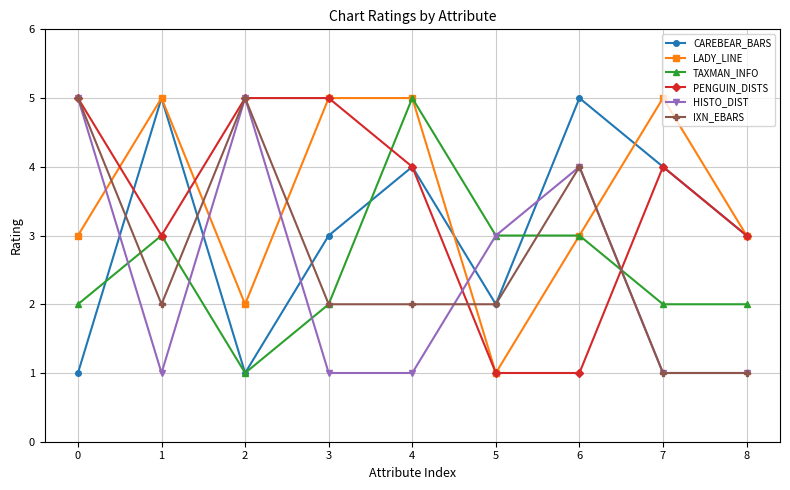

What is the difference between the maximum and minimum values in the IXN_EBARS series?

4